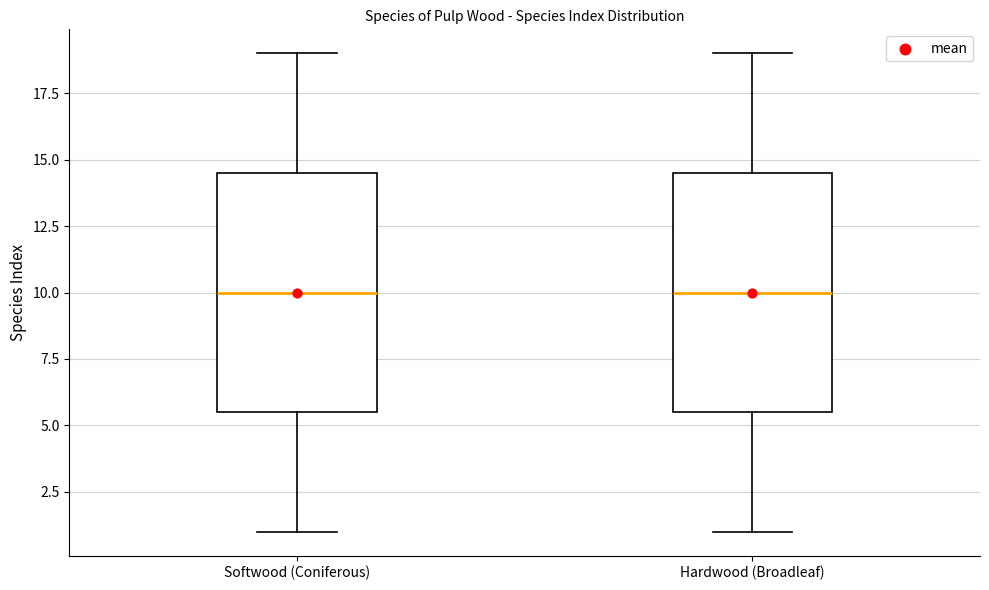

Reading left to right, transcribe this box plot: for each box, give where its median line is, the range the box spans, and where its two whiskers end, as read against the y-axis. The values are not printed on the chart, so give them approximately, as read against the axis.

Softwood (Coniferous): median 10.0, box 5.5 to 14.5, whiskers 1.0 to 19.0
Hardwood (Broadleaf): median 10.0, box 5.5 to 14.5, whiskers 1.0 to 19.0